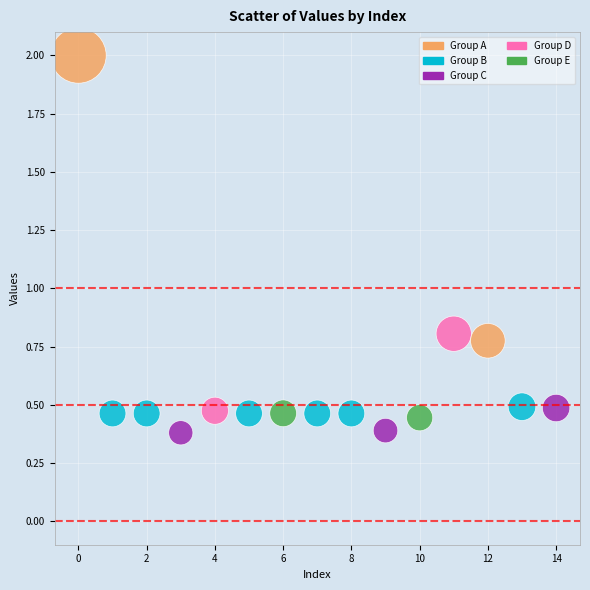

What is the range of Y values (max minus min)?

1.6